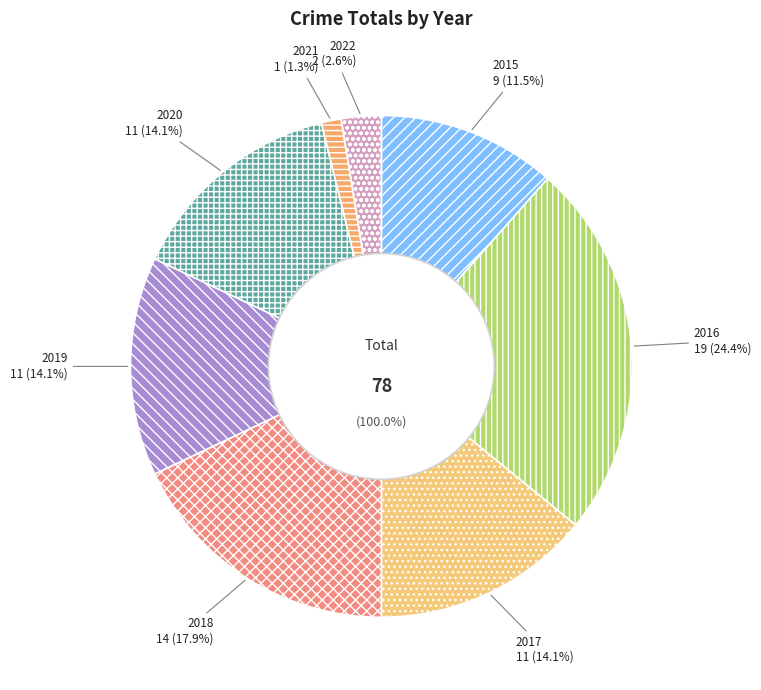

Which has a higher value, 2020 or 2021?

2020